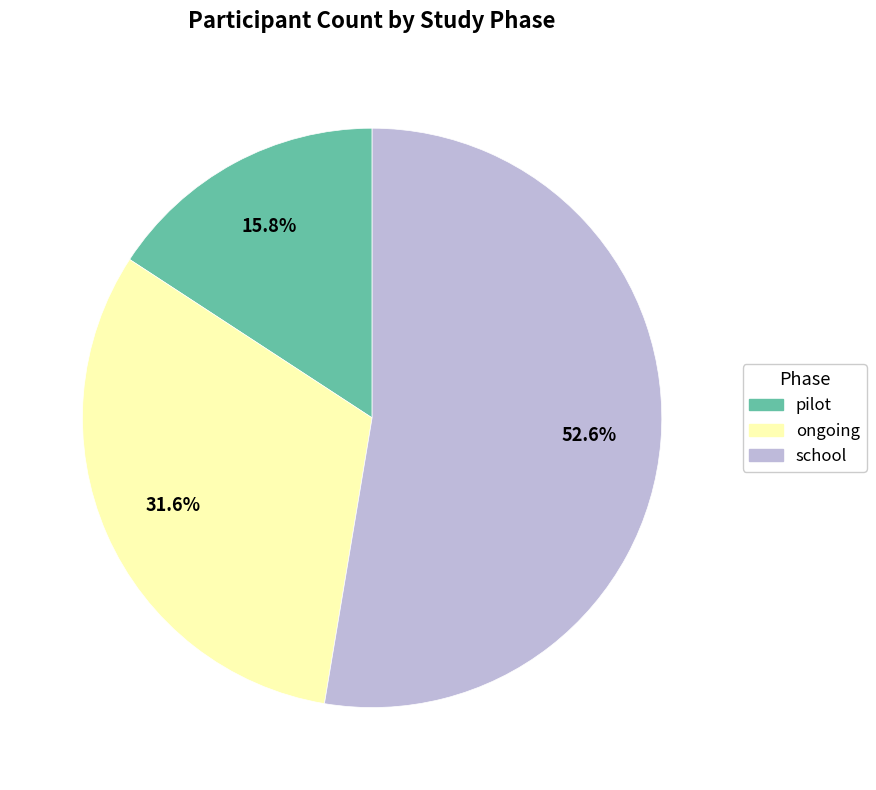

Is it true that ongoing is 40% of the pie?

False